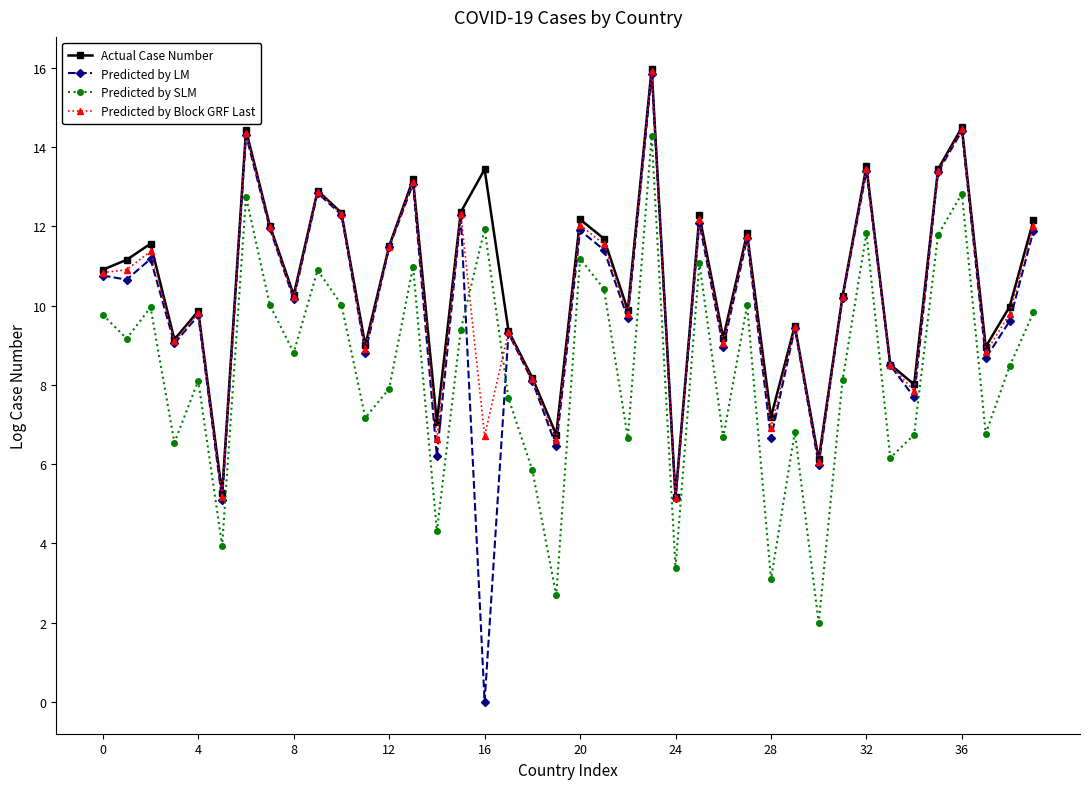

How many lines are shown in the chart?

4